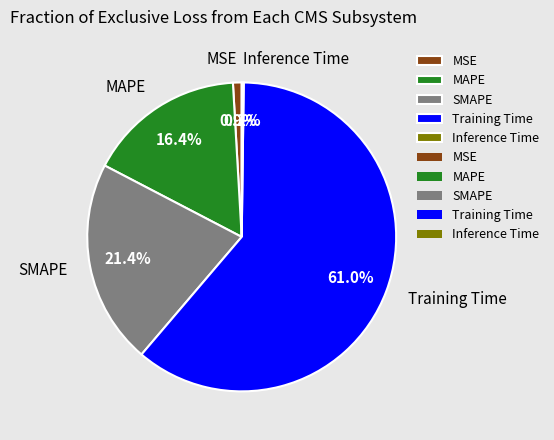

What percentage is NOT represented by MAPE?

83.6%